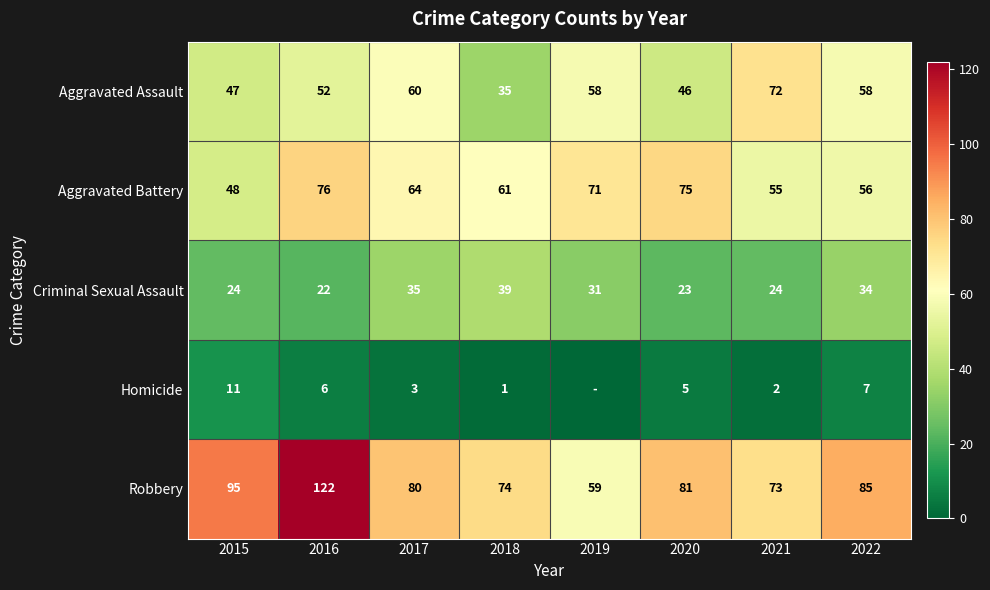

How many series are shown in this chart?

5